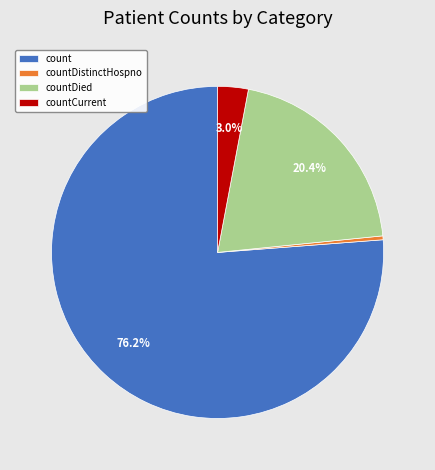

To the nearest percent, what is the average slice percentage?

25%